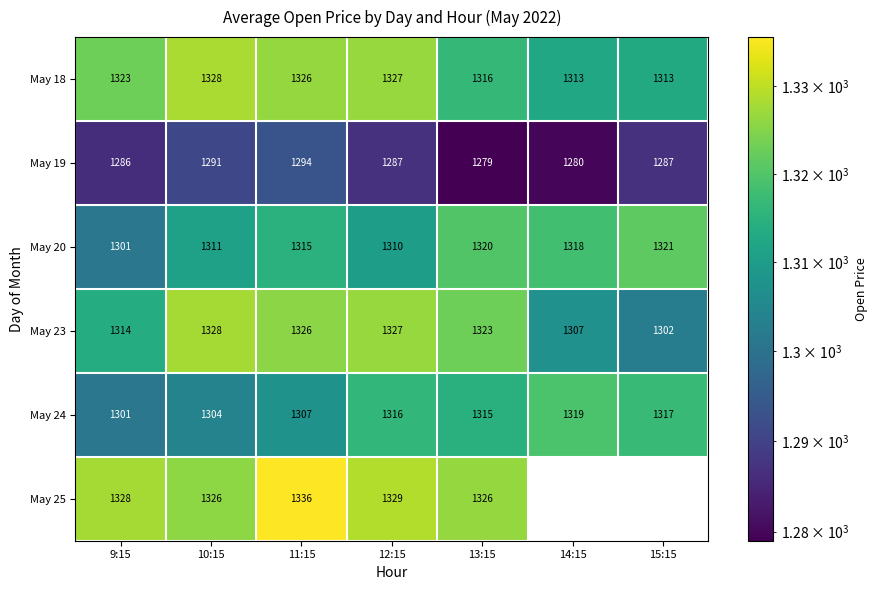

At 14:15, list the series in order from smallest to largest.

May 19, May 23, May 18, May 20, May 24, May 25